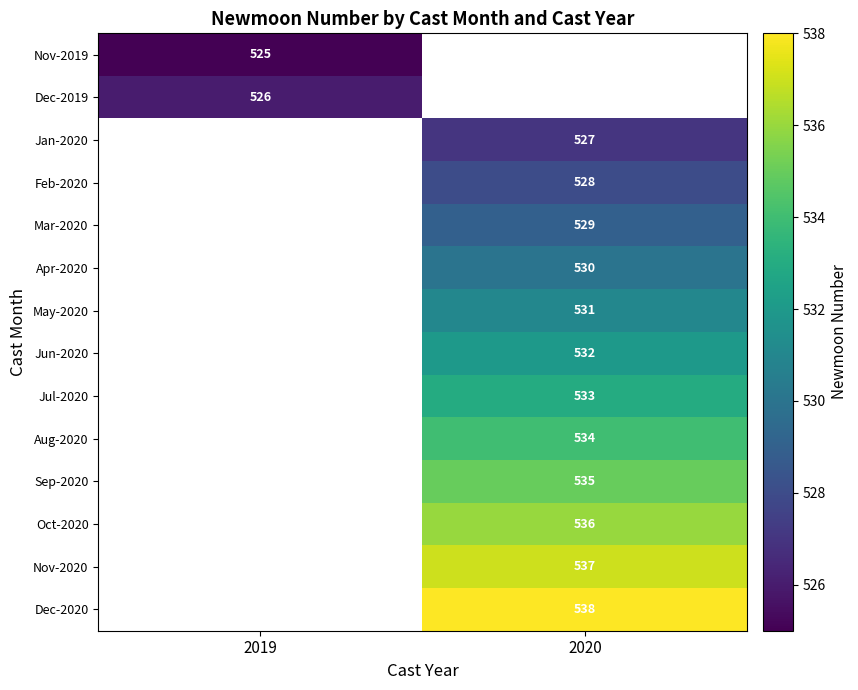

Is the value of Apr-2020 at 2020 greater than the value of Aug-2020 at 2020?

No